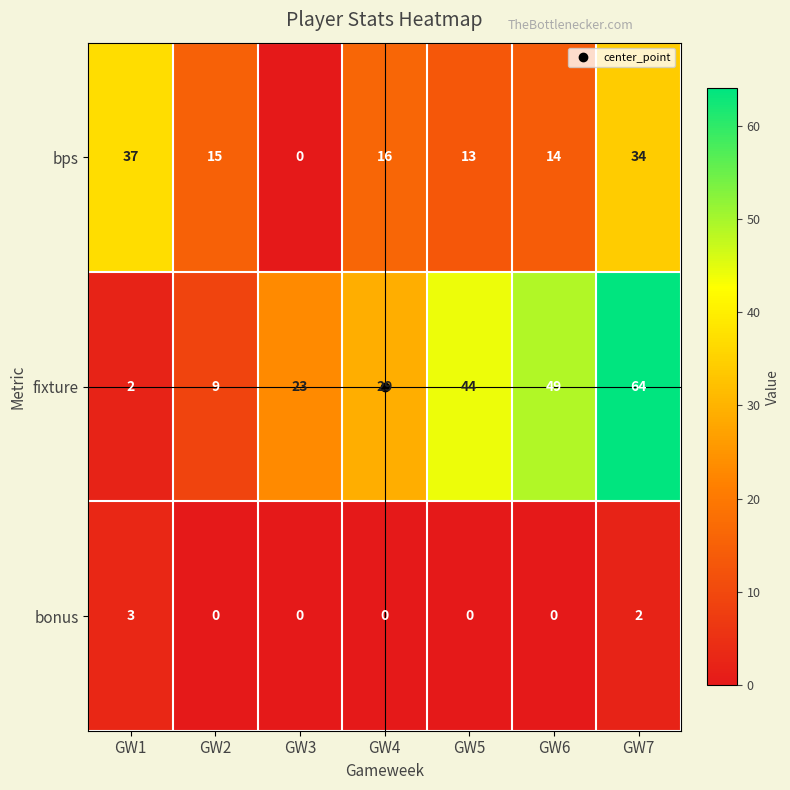

How many data points does each series have?

7